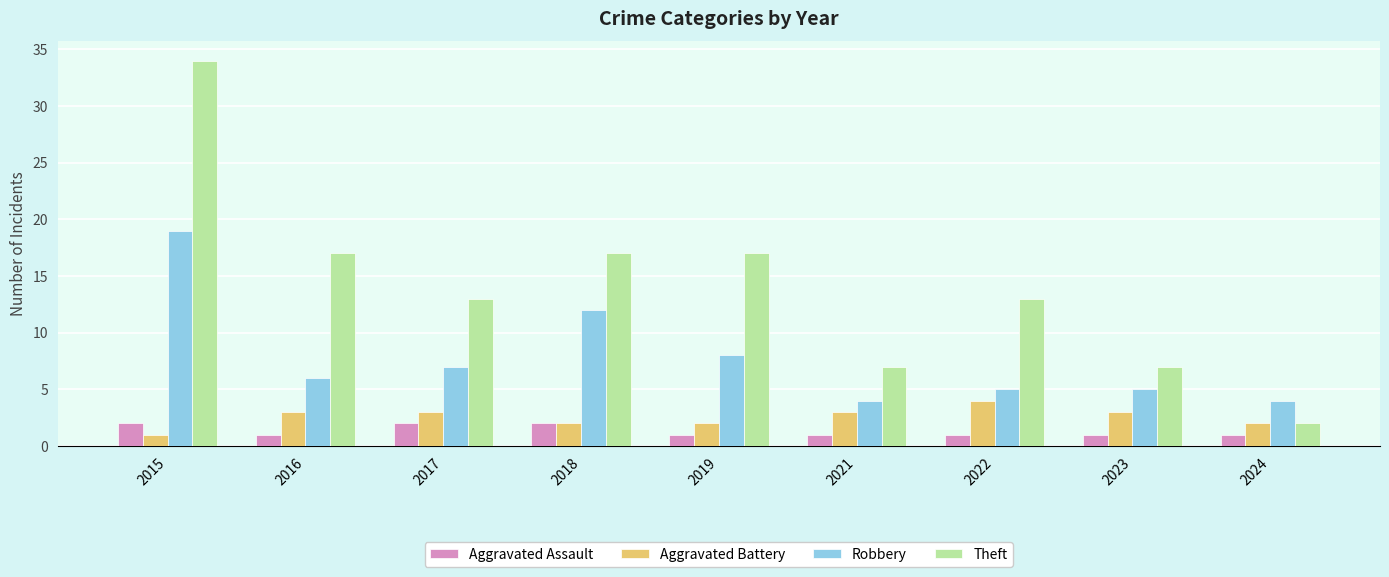

Rank the series by their maximum value, from lowest to highest.

Aggravated Assault, Aggravated Battery, Robbery, Theft